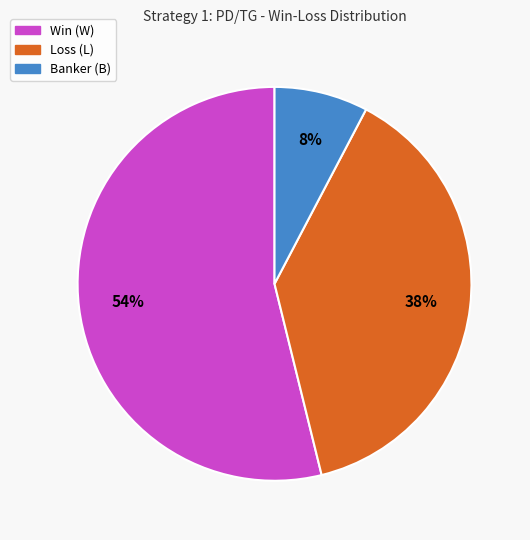

Is there any slice that represents more than half of the pie?

Yes